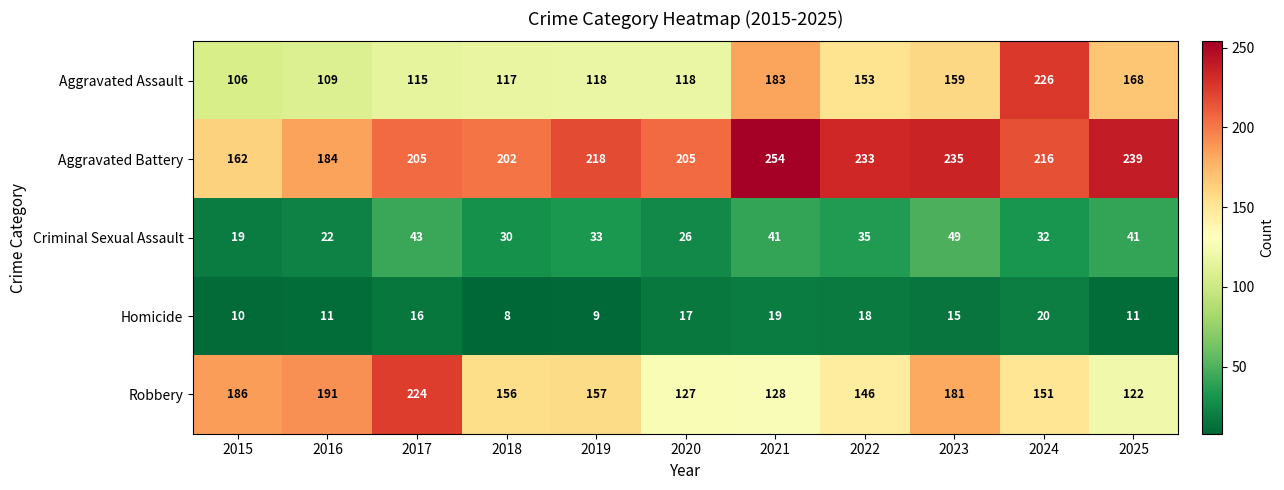

Which category has the lowest value in the Aggravated Battery series?

2015